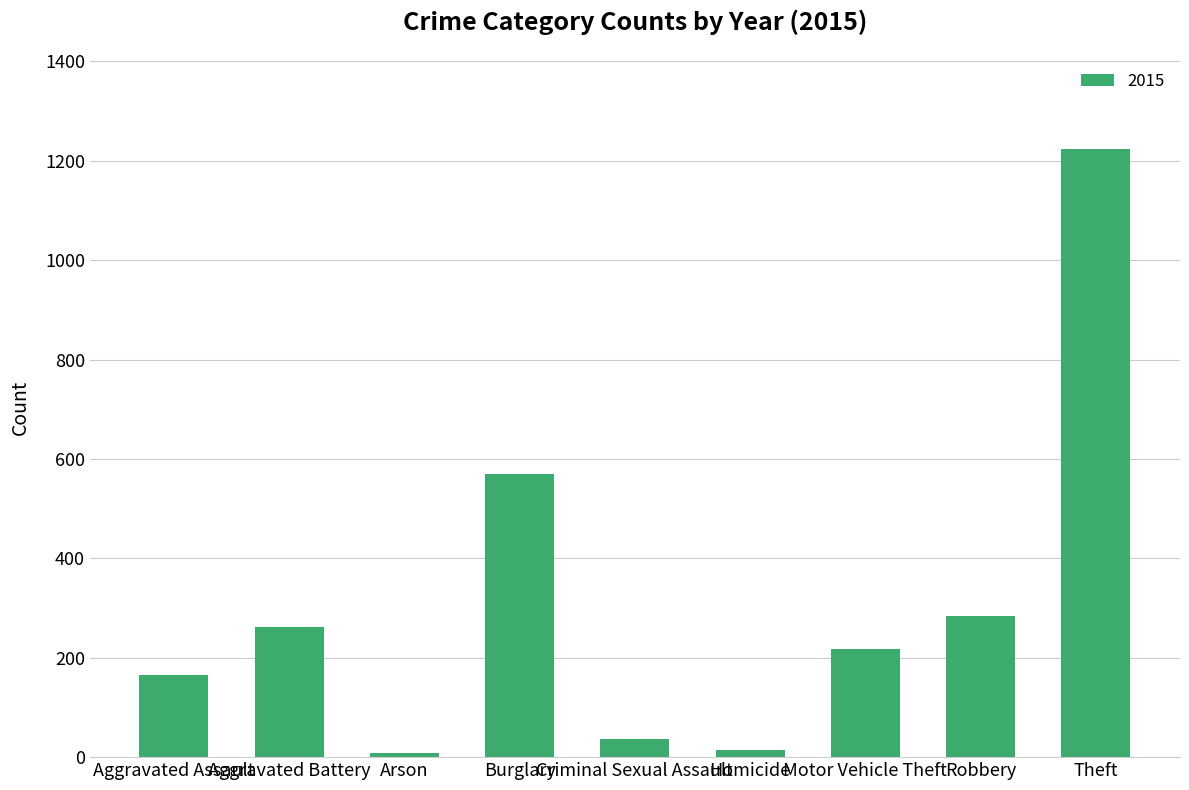

What is the difference between the second highest and second lowest values?

556